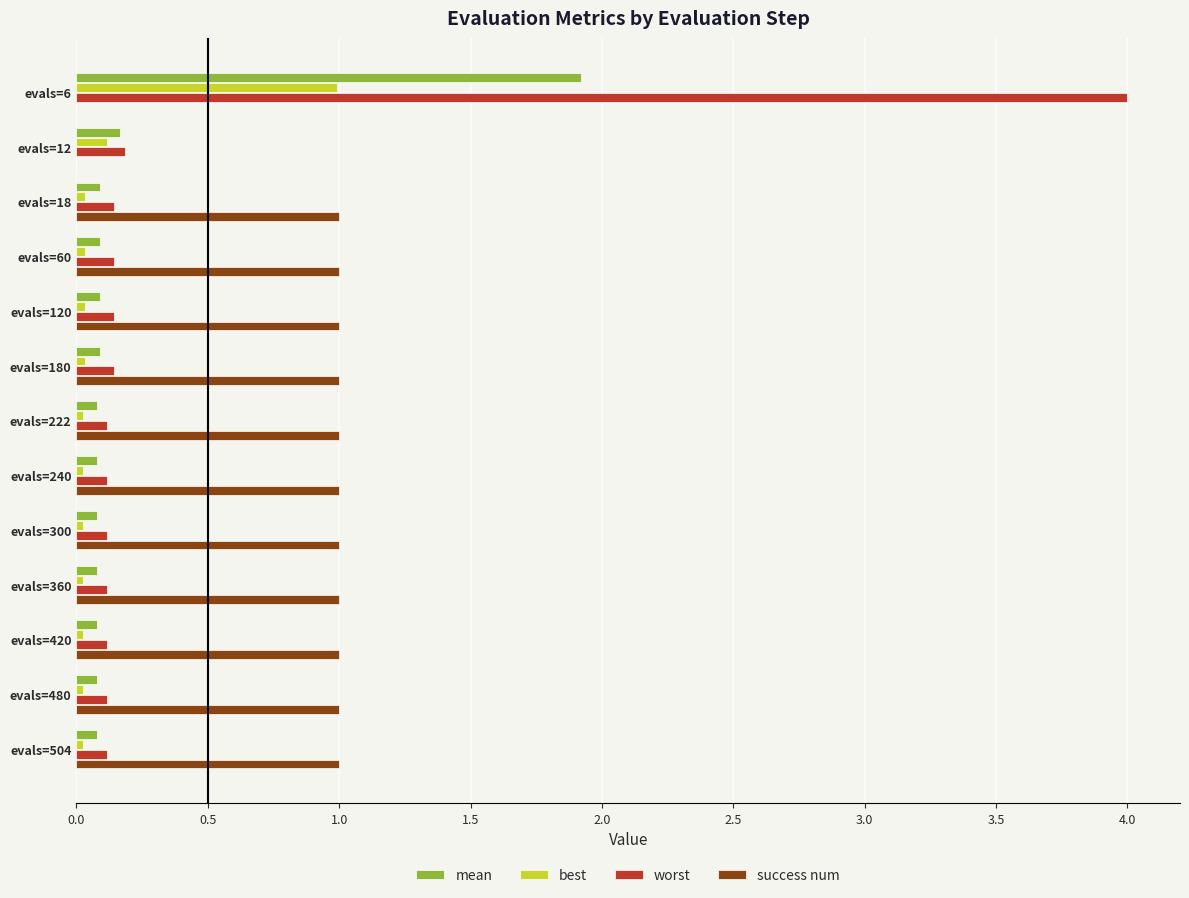

Count the number of data series in this chart.

4